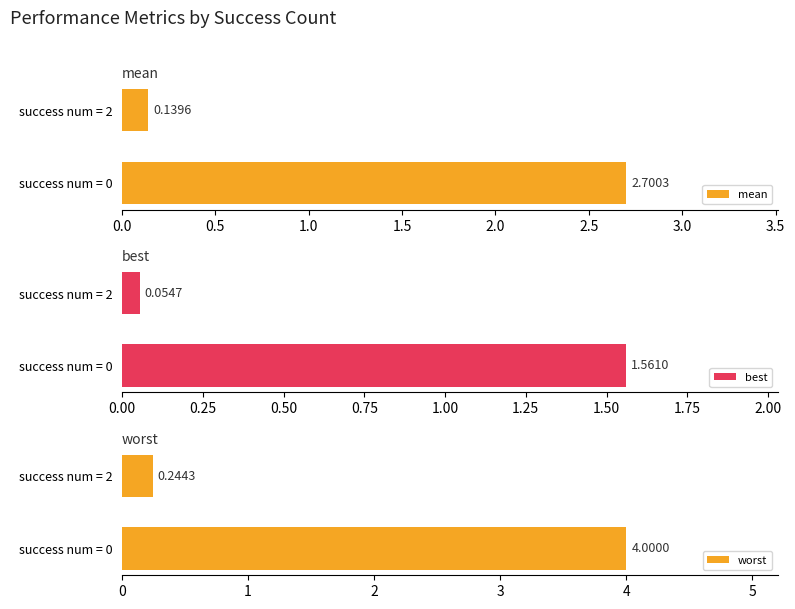

List the labels in order of mean value, largest first.

success num = 0, success num = 2